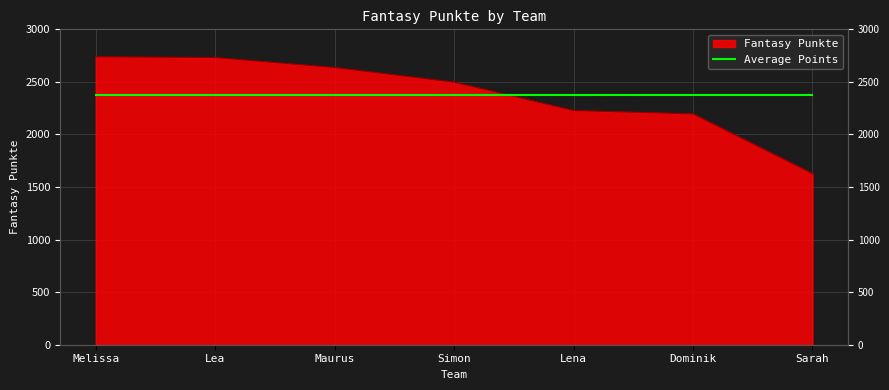

How many data points are less than 2498?

3